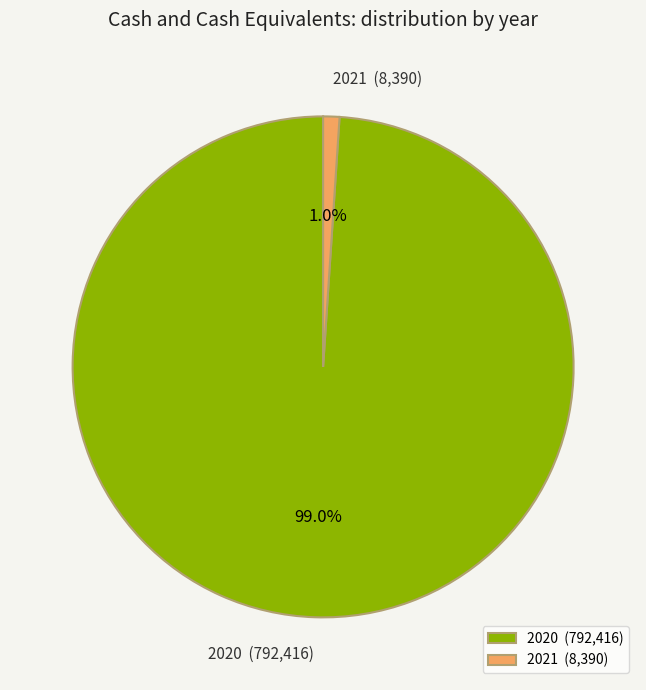

To the nearest percent, what portion does 2021 represent?

1%